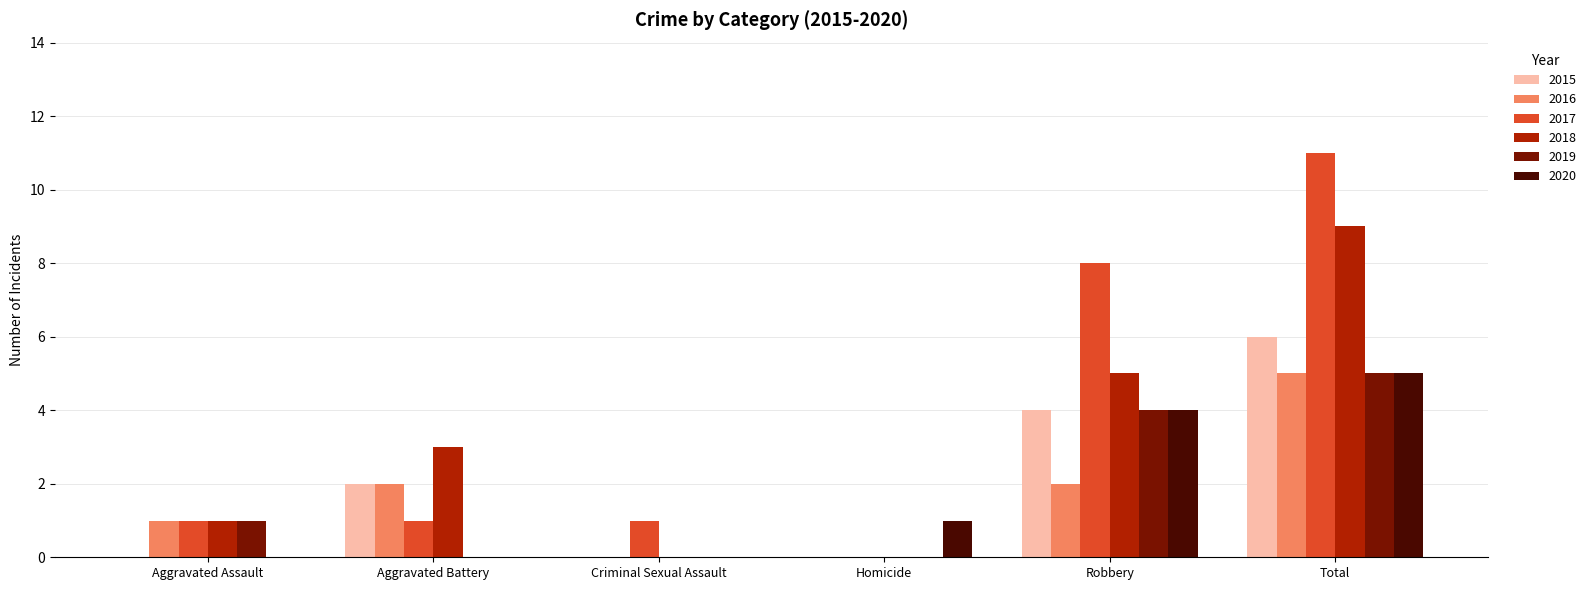

Reading left to right, transcribe all the data shown in this chart.

2015: 0	2	0	0	4	6
2016: 1	2	0	0	2	5
2017: 1	1	1	0	8	11
2018: 1	3	0	0	5	9
2019: 1	0	0	0	4	5
2020: 0	0	0	1	4	5